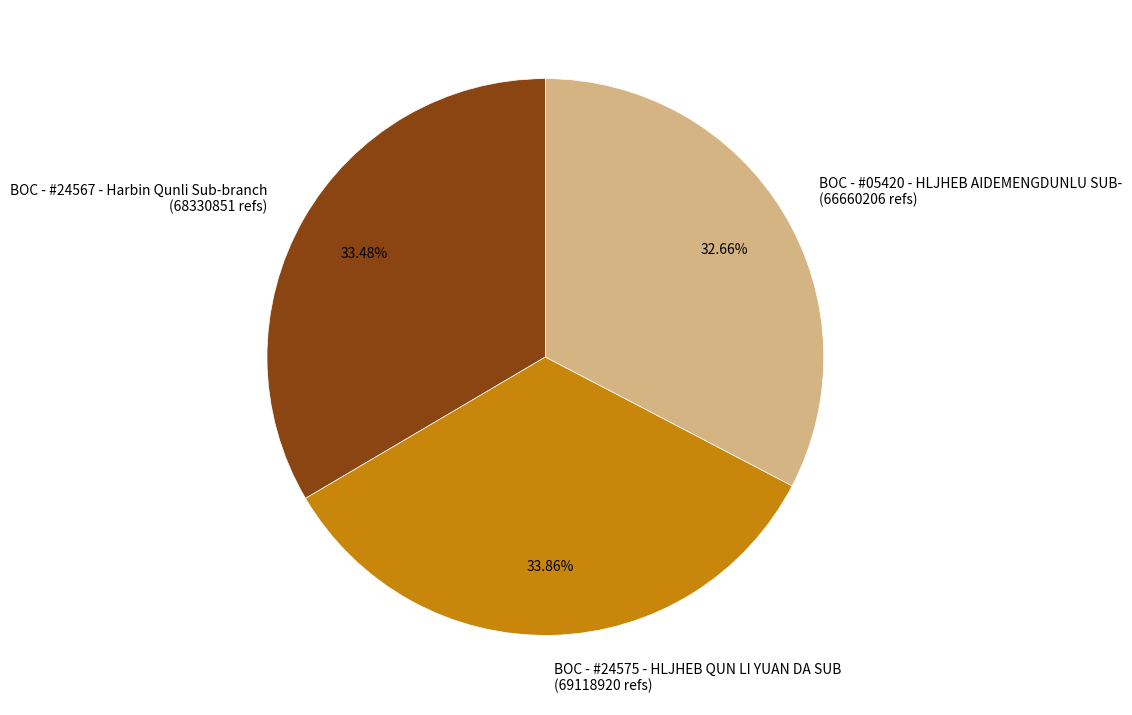

How many segments does this pie chart have?

3